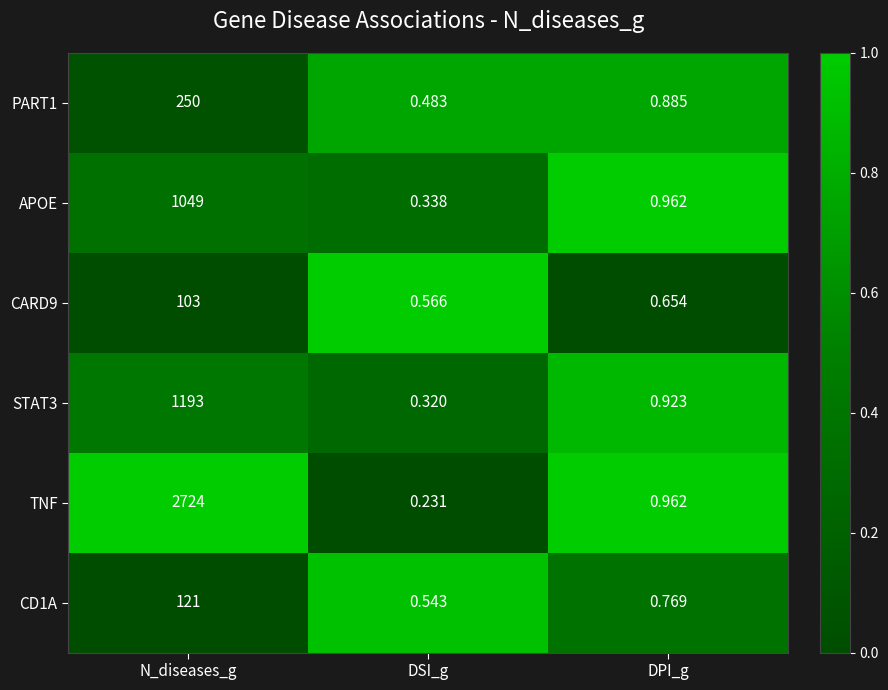

Where is APOE nearest to the value 524?

DPI_g